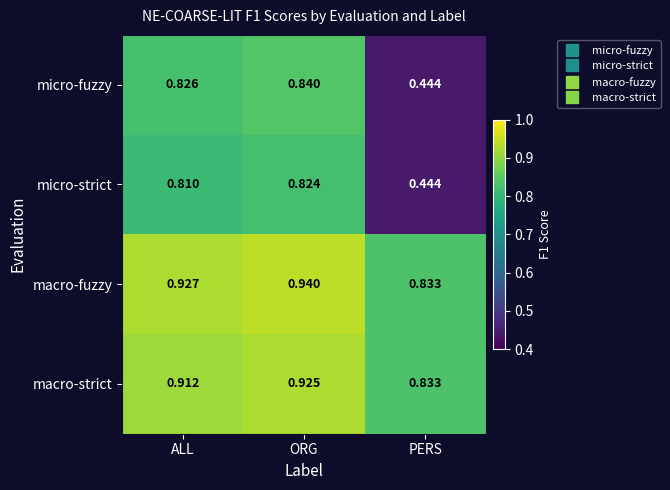

List the labels in order of micro-fuzzy value, smallest first.

PERS, ALL, ORG